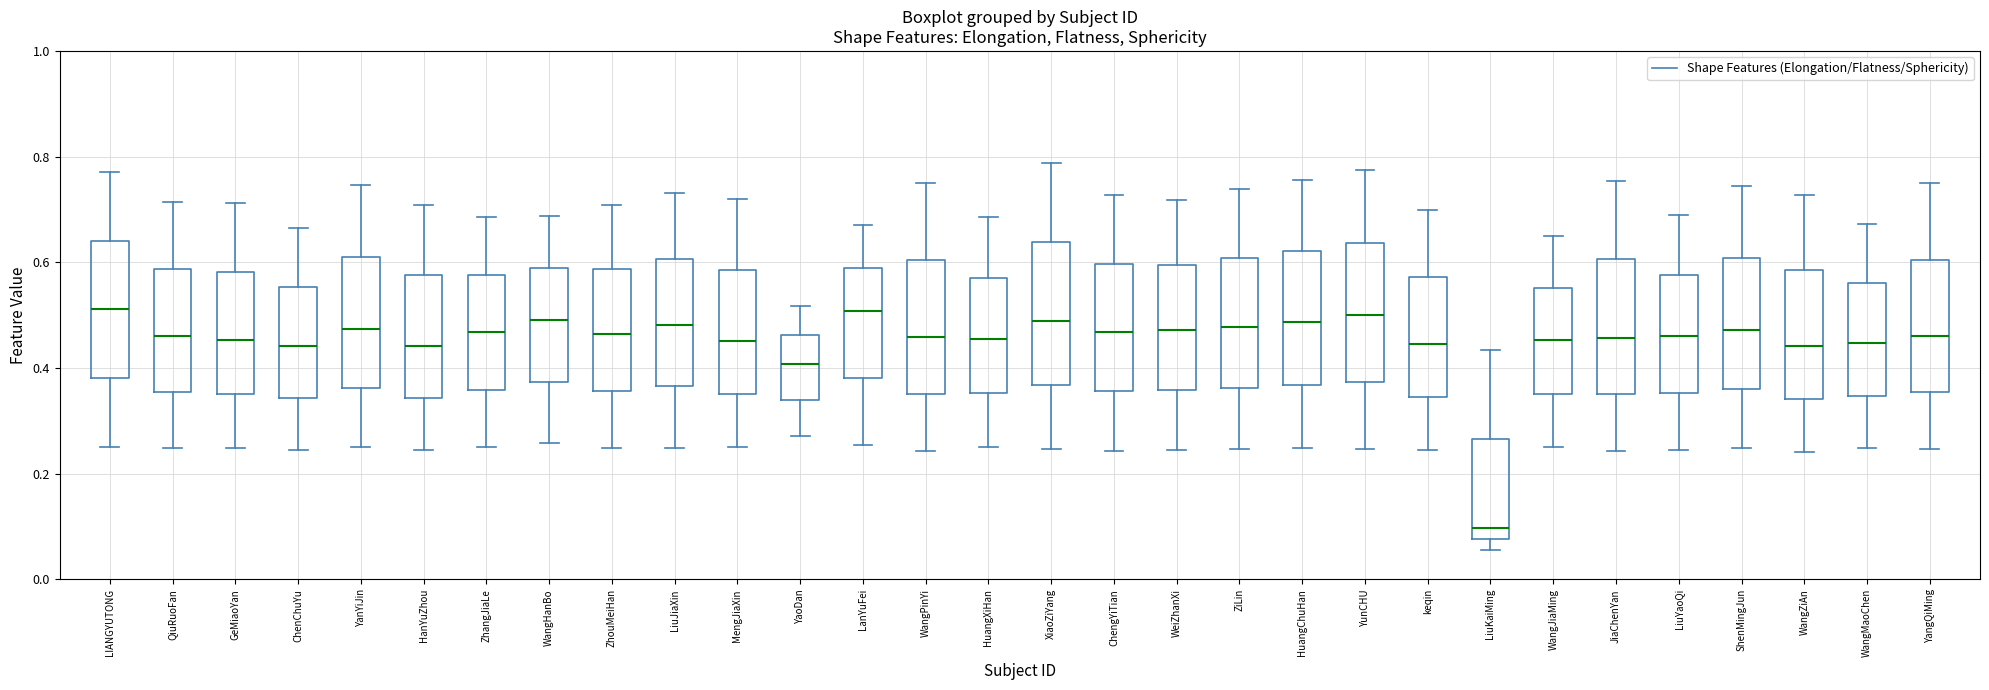

Reading left to right, transcribe this box plot: for each box, give where its median line is, the range the box spans, and where its two whiskers end, as read against the y-axis. The values are not printed on the chart, so give them approximately, as read against the axis.

LIANGYUTONG: median 0.52, box 0.38 to 0.64, whiskers 0.26 to 0.78
QiuRuoFan: median 0.46, box 0.36 to 0.58, whiskers 0.24 to 0.72
GeMiaoYan: median 0.46, box 0.36 to 0.58, whiskers 0.24 to 0.72
ChenChuYu: median 0.44, box 0.34 to 0.56, whiskers 0.24 to 0.66
YanYiJin: median 0.48, box 0.36 to 0.60, whiskers 0.26 to 0.74
HanYuZhou: median 0.44, box 0.34 to 0.58, whiskers 0.24 to 0.70
ZhangJiaLe: median 0.46, box 0.36 to 0.58, whiskers 0.26 to 0.68
WangHanBo: median 0.50, box 0.38 to 0.58, whiskers 0.26 to 0.68
ZhouMeiHan: median 0.46, box 0.36 to 0.58, whiskers 0.24 to 0.70
LiuJiaXin: median 0.48, box 0.36 to 0.60, whiskers 0.24 to 0.74
MengJiaXin: median 0.46, box 0.36 to 0.58, whiskers 0.26 to 0.72
YaoDan: median 0.40, box 0.34 to 0.46, whiskers 0.28 to 0.52
LanYuFei: median 0.50, box 0.38 to 0.58, whiskers 0.26 to 0.68
WangPinYi: median 0.46, box 0.36 to 0.60, whiskers 0.24 to 0.74
HuangXiHan: median 0.46, box 0.36 to 0.58, whiskers 0.26 to 0.68
XiaoZiYang: median 0.48, box 0.36 to 0.64, whiskers 0.24 to 0.78
ChengYiTian: median 0.46, box 0.36 to 0.60, whiskers 0.24 to 0.72
WeiZhanXi: median 0.48, box 0.36 to 0.60, whiskers 0.24 to 0.72
ZiLin: median 0.48, box 0.36 to 0.60, whiskers 0.24 to 0.74
HuangChuHan: median 0.48, box 0.36 to 0.62, whiskers 0.24 to 0.76
YunCHU: median 0.50, box 0.38 to 0.64, whiskers 0.24 to 0.78
keqin: median 0.44, box 0.34 to 0.58, whiskers 0.24 to 0.70
LiuKaiMing: median 0.10, box 0.08 to 0.26, whiskers 0.06 to 0.44
WangJiaMing: median 0.46, box 0.36 to 0.56, whiskers 0.24 to 0.66
JiaChenYan: median 0.46, box 0.36 to 0.60, whiskers 0.24 to 0.76
LiuYaoQi: median 0.46, box 0.36 to 0.58, whiskers 0.24 to 0.70
ShenMingJun: median 0.48, box 0.36 to 0.60, whiskers 0.24 to 0.74
WangZiAn: median 0.44, box 0.34 to 0.58, whiskers 0.24 to 0.72
WangMaoChen: median 0.44, box 0.34 to 0.56, whiskers 0.24 to 0.68
YangQiMing: median 0.46, box 0.36 to 0.60, whiskers 0.24 to 0.74